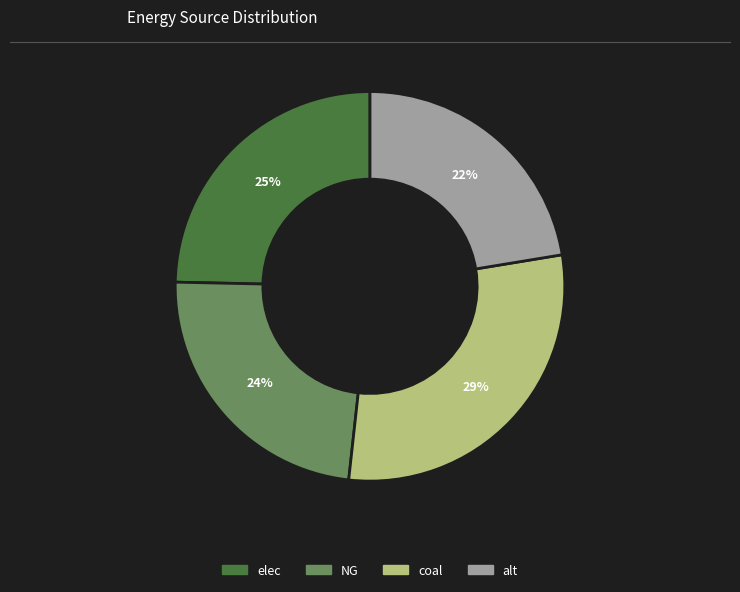

Is there any slice that represents more than half of the pie?

No